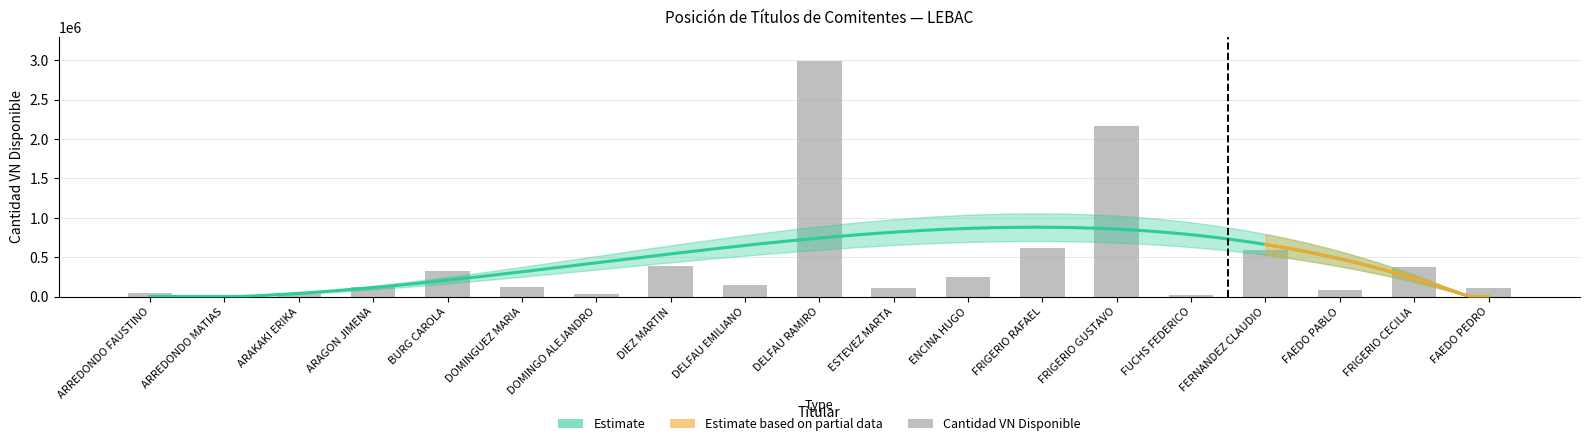

What is the greatest value displayed?

2988000